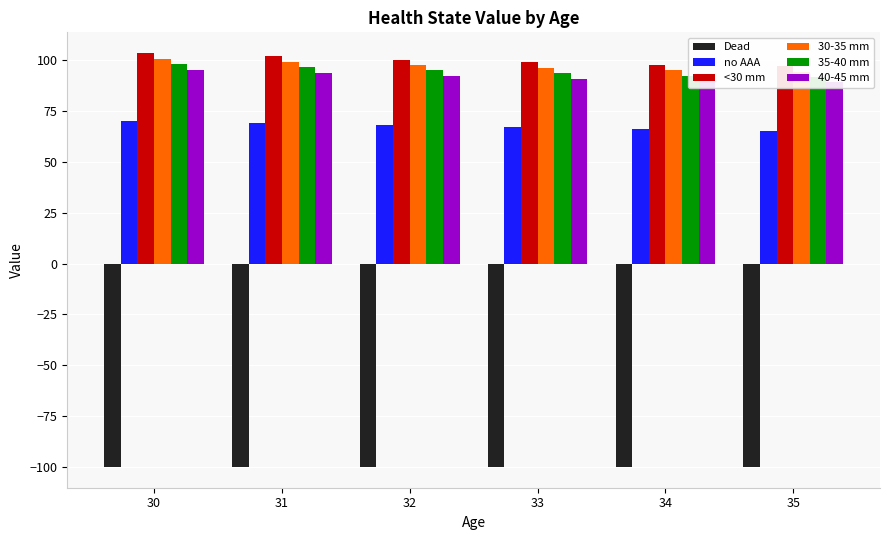

What is the greatest value displayed?

103.5